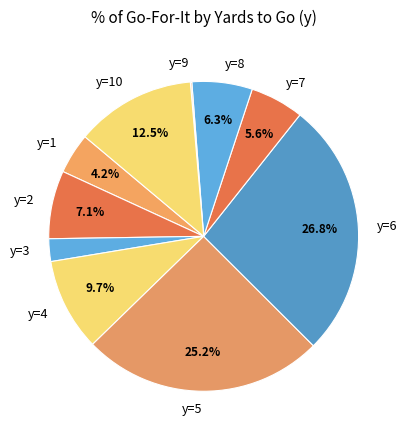

Which slice is the largest?

y=6